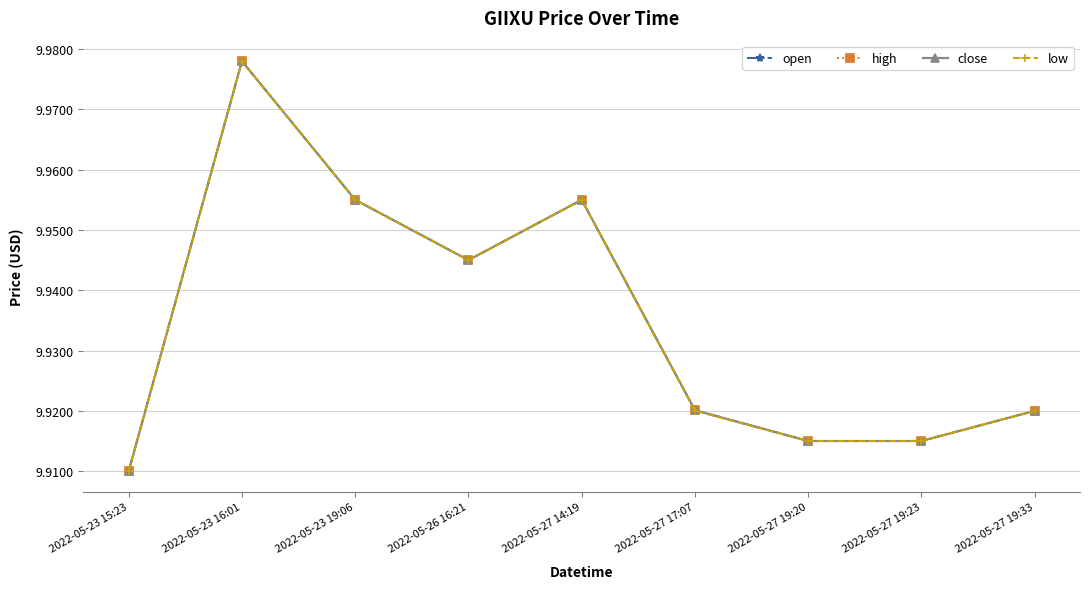

The open series shows 10.0 at 2022-05-23 19:06. True or false?

True